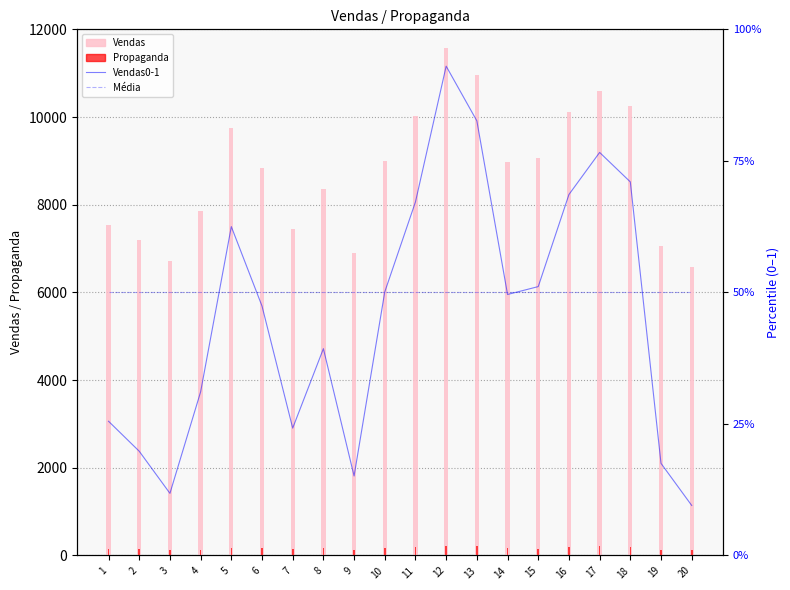

At how many categories does at least one series exceed 9162?

7